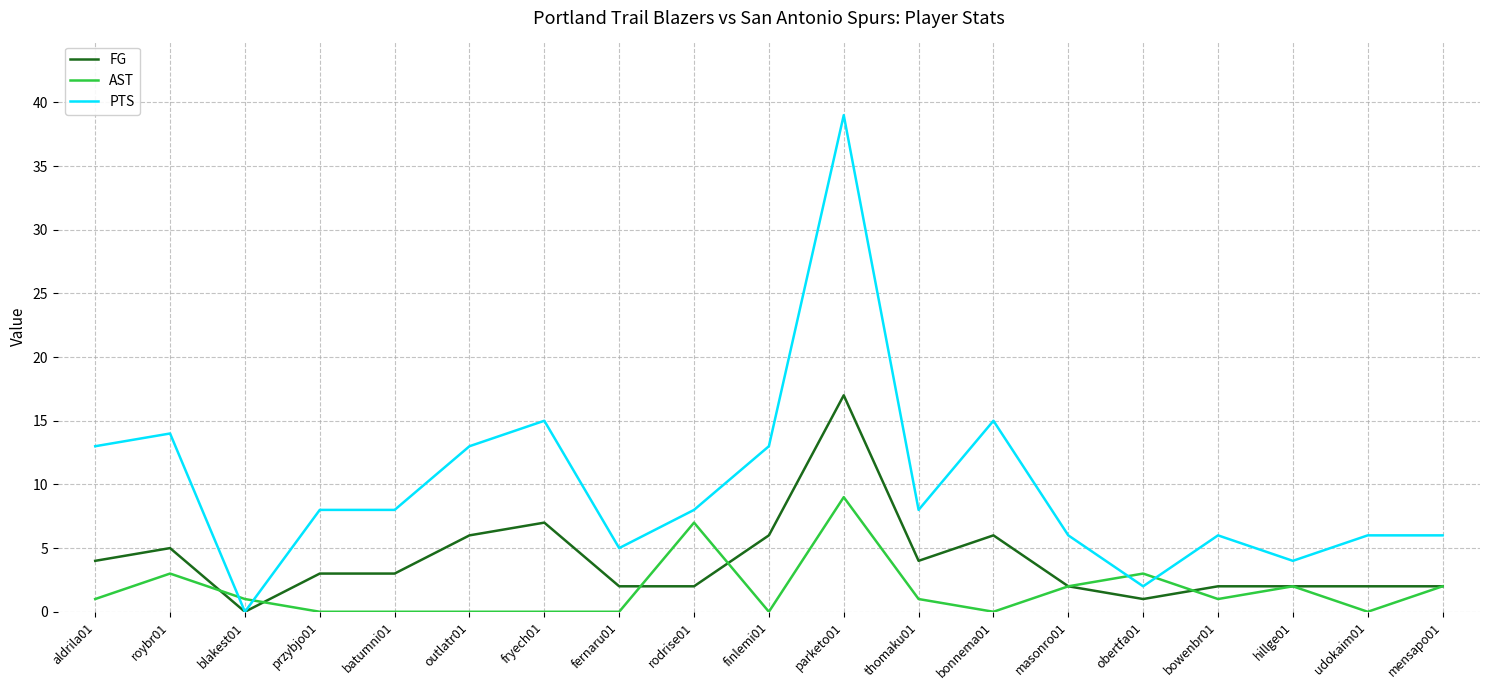

Rank the series by their average value, from highest to lowest.

PTS, FG, AST